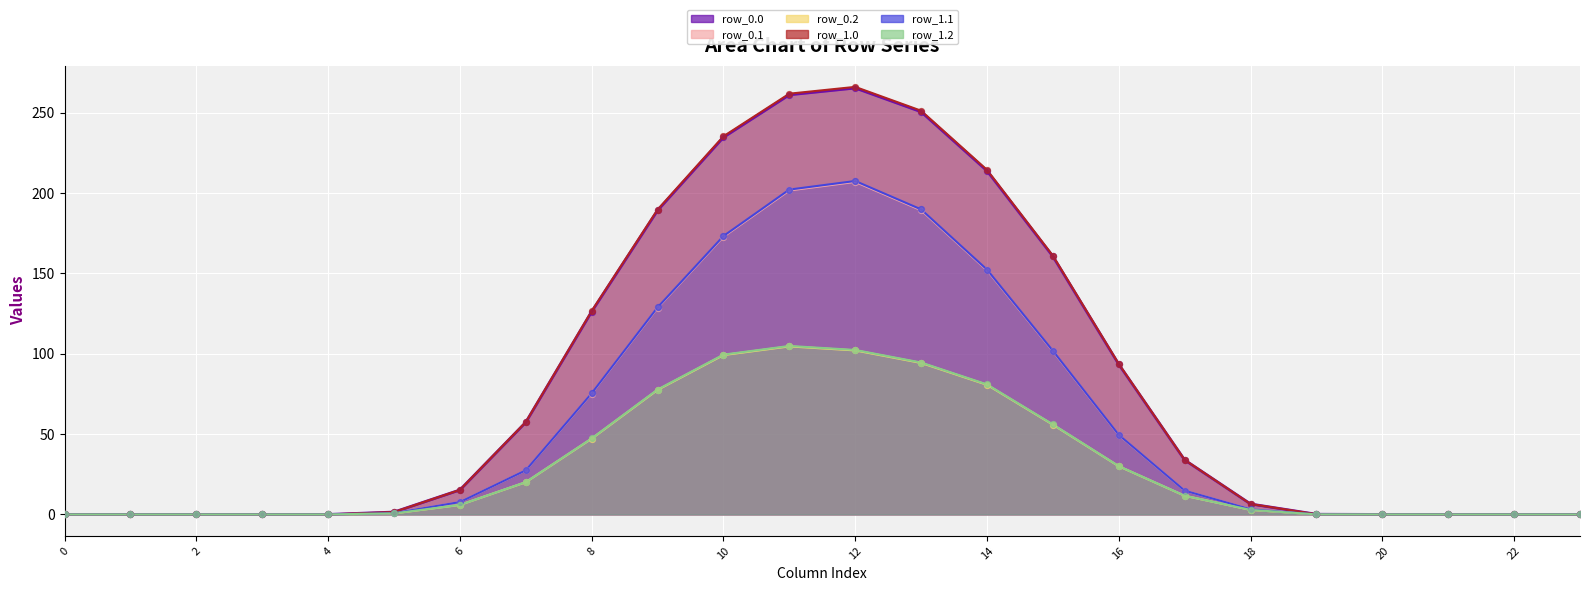

What are all the series names shown in the legend?

row_0.0, row_0.1, row_0.2, row_1.0, row_1.1, row_1.2